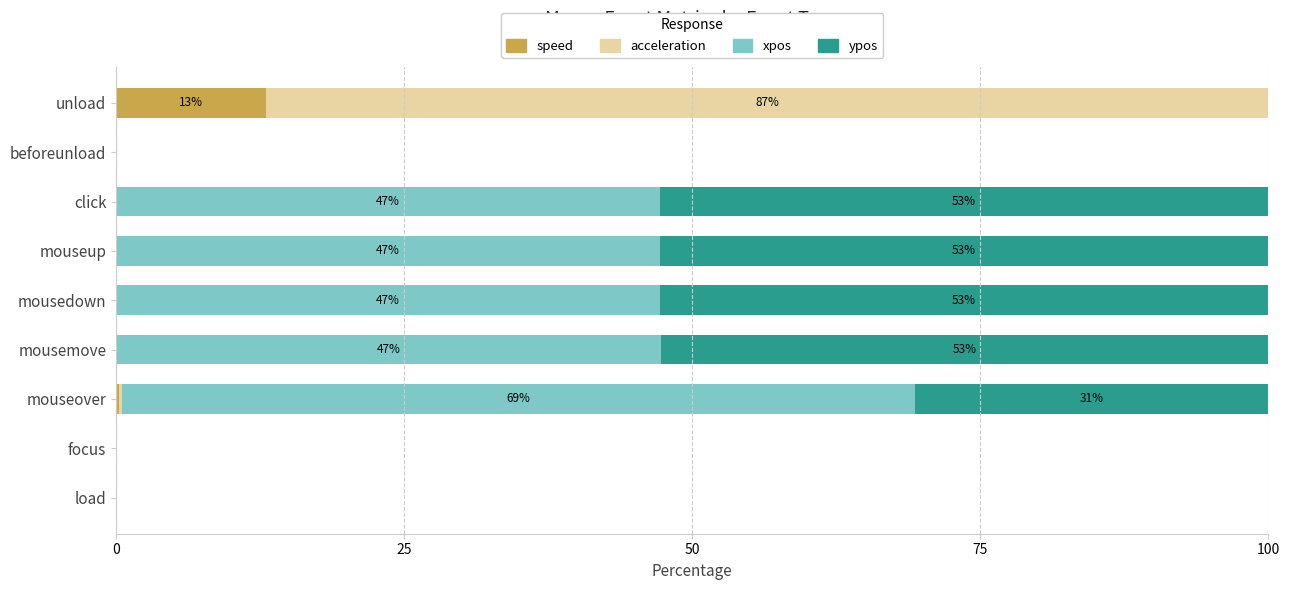

Is it true that speed equals 8.7 at mousedown?

False